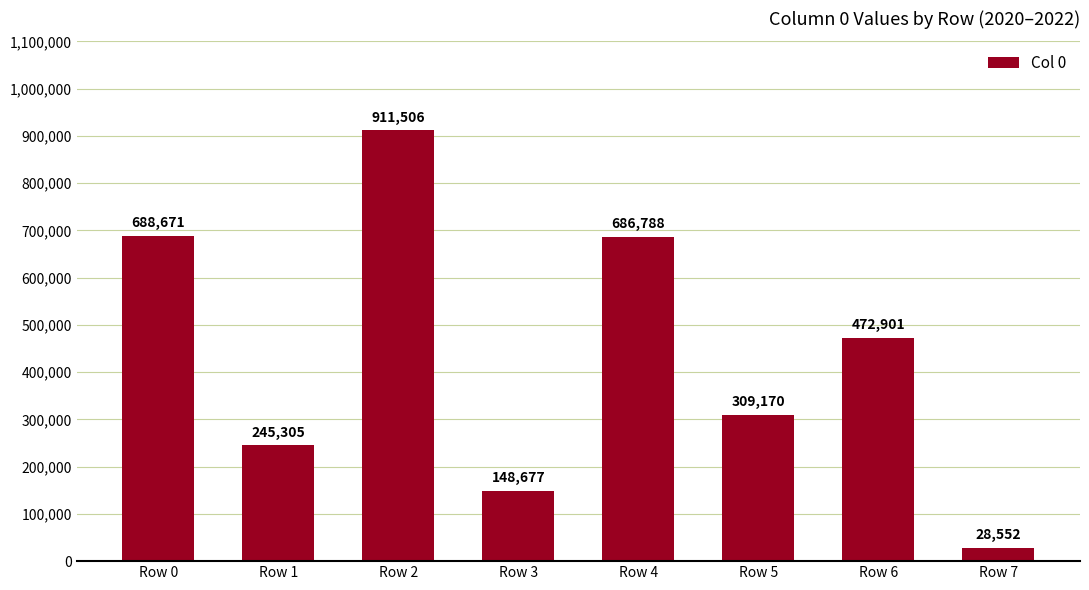

What is the greatest value displayed?

911506